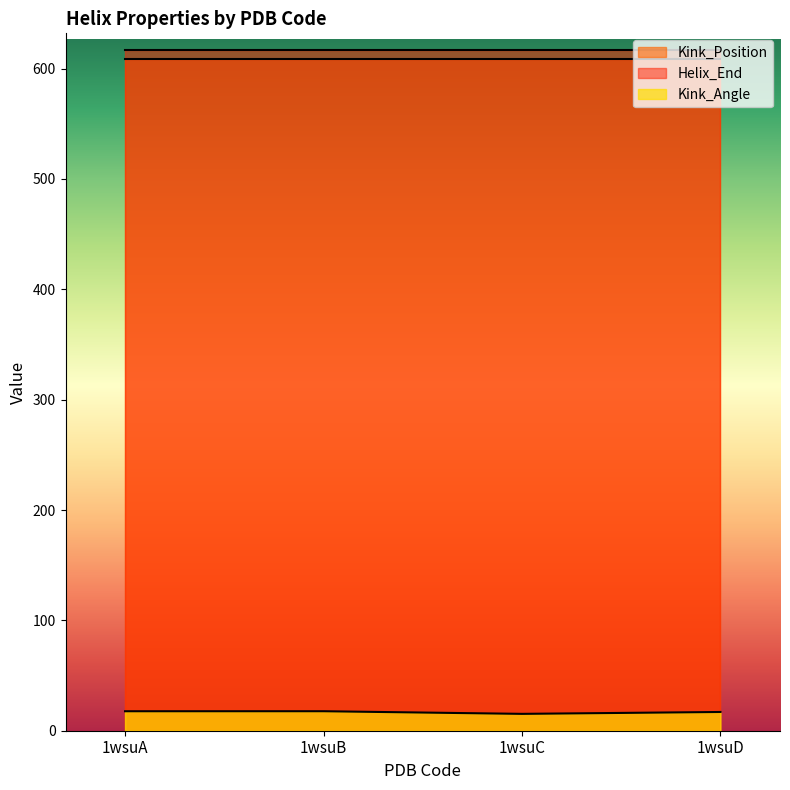

At which label is Helix_End closest to 617?

1wsuA